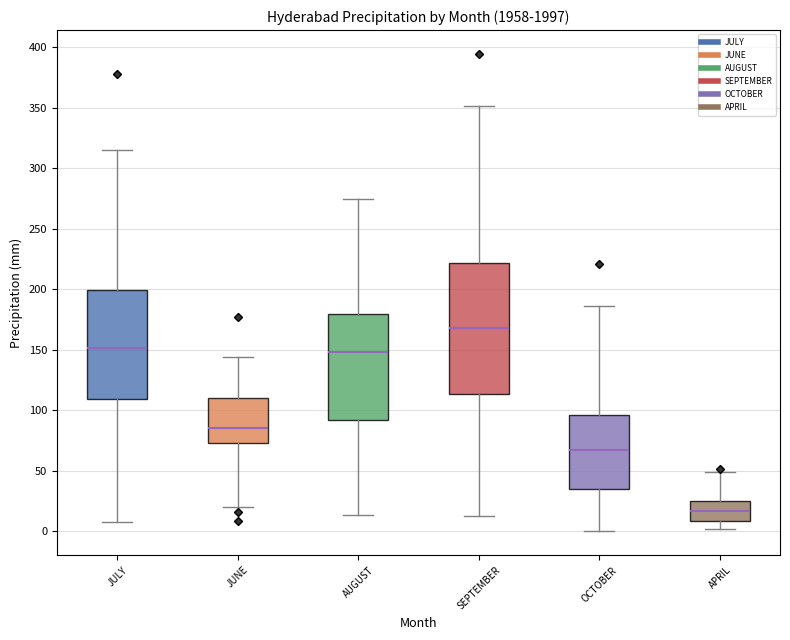

True or false: APRIL PERCIPITATION (Millimeters) has a value of 5.6 at 1975.

False